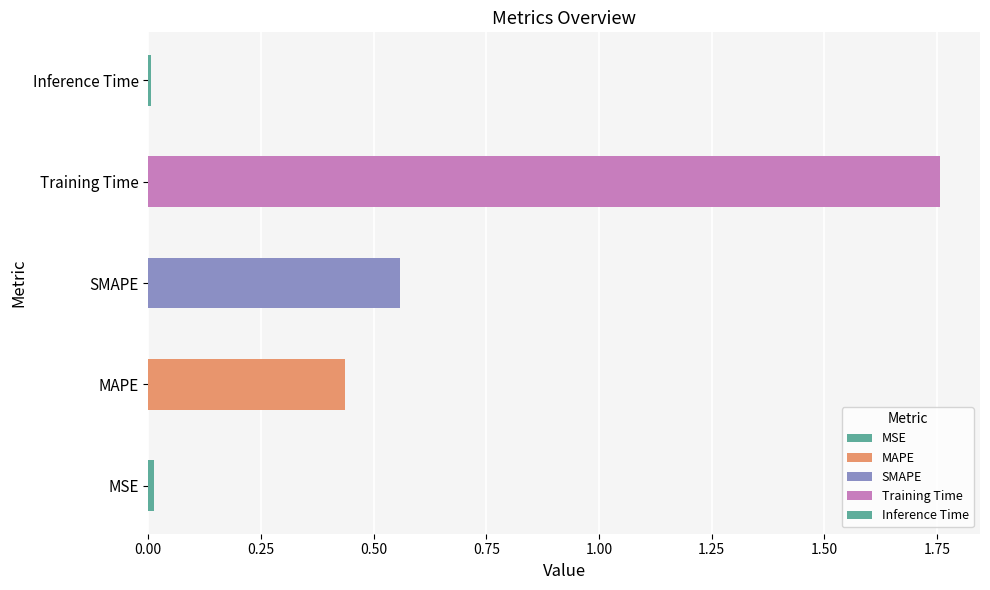

Reading left to right, extract all data points from this chart.

0.0	0.4	0.6	1.8	0.0